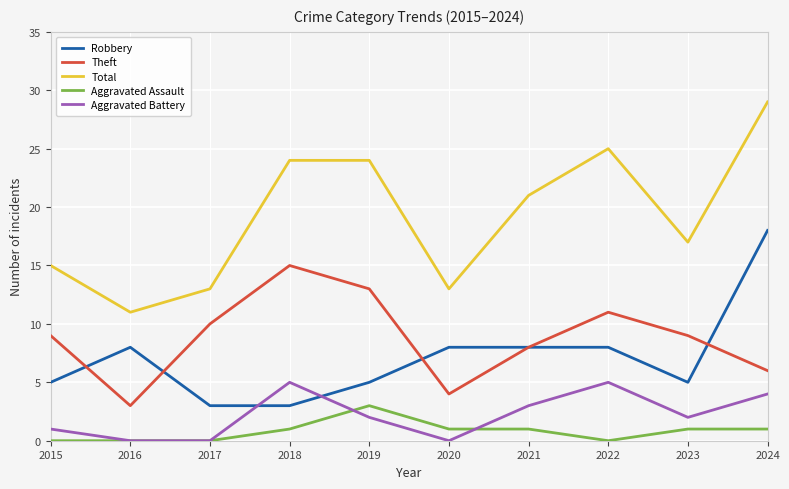

How many lines are shown in the chart?

5